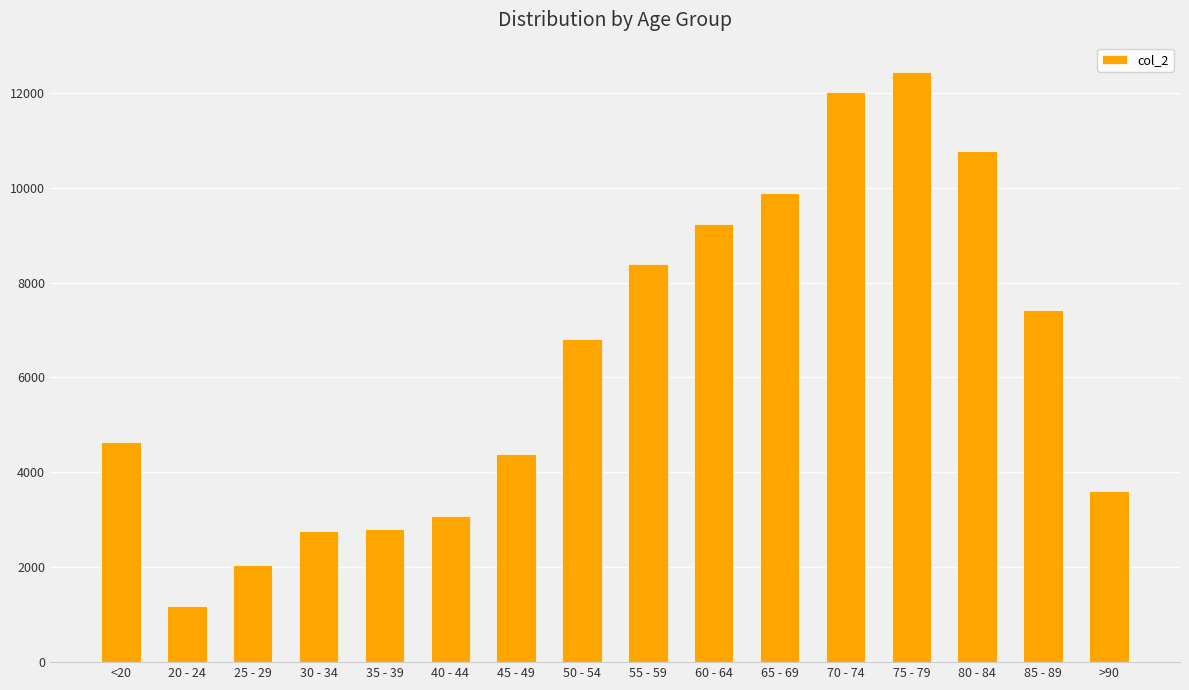

What is the sum of the values at 70 - 74 and 20 - 24?

13209